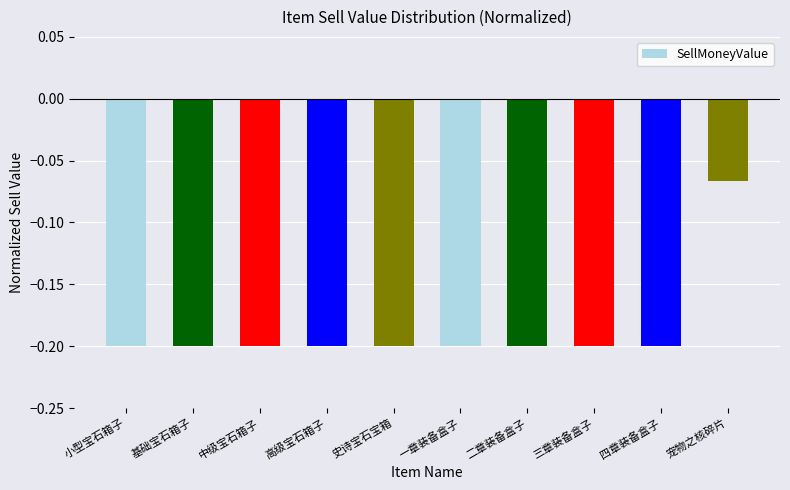

How many data points does each series have?

10